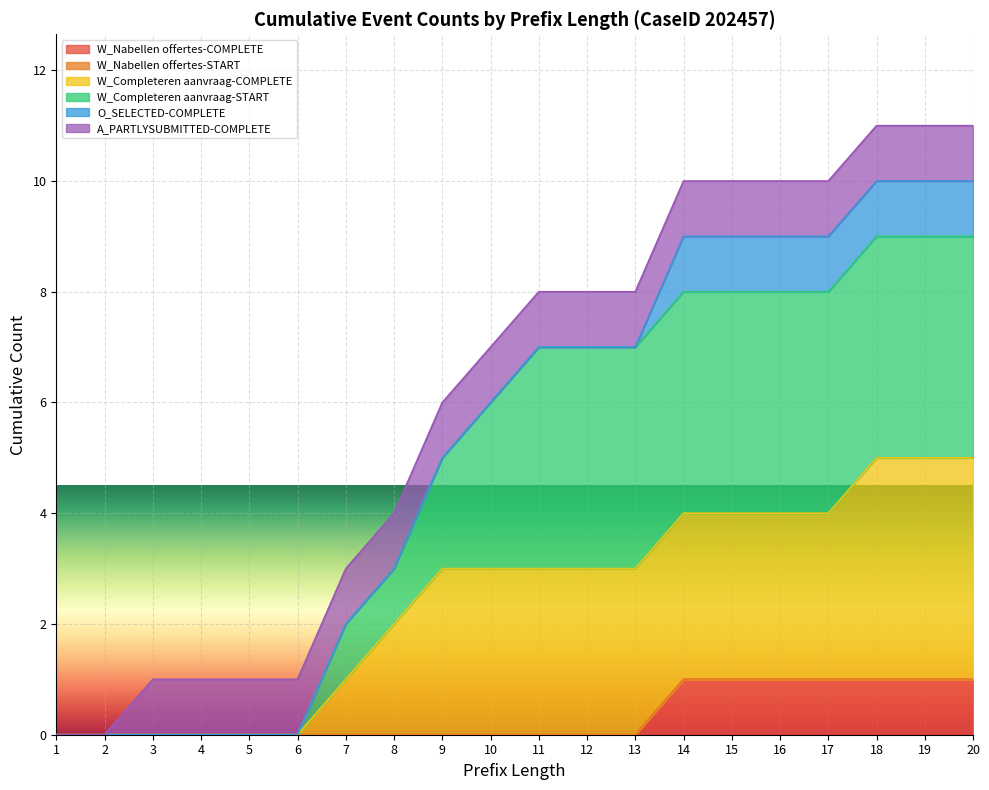

Is the value of W_Completeren aanvraag-START at 7 greater than the value of O_SELECTED-COMPLETE at 2?

Yes